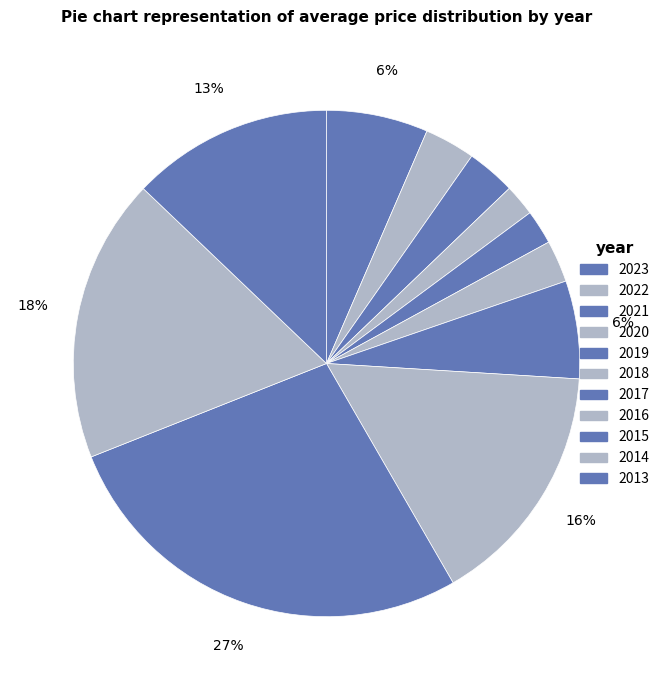

What is the smallest slice in the pie chart?

2020